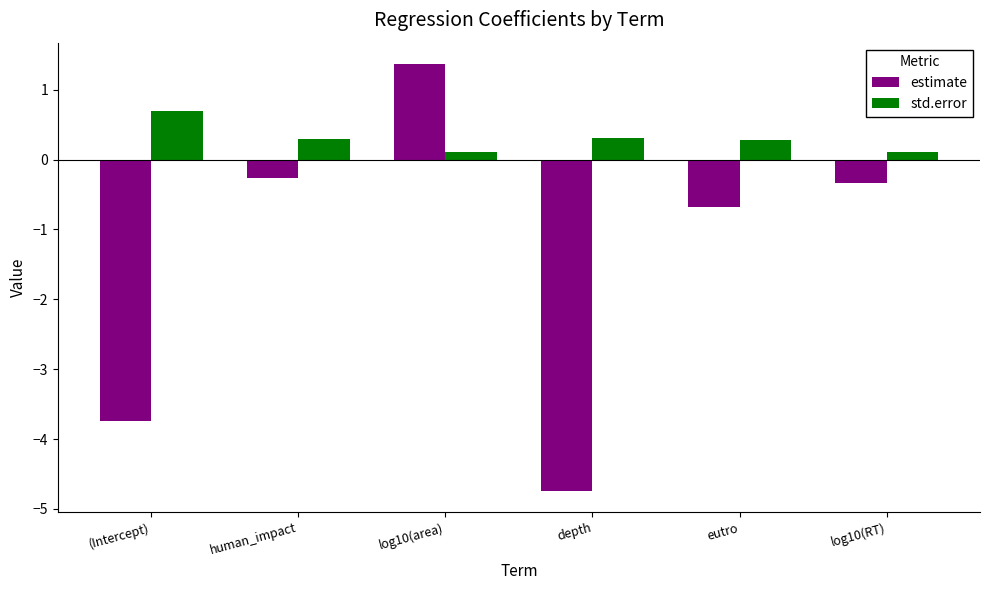

Rank the series by their average value, from lowest to highest.

estimate, std.error